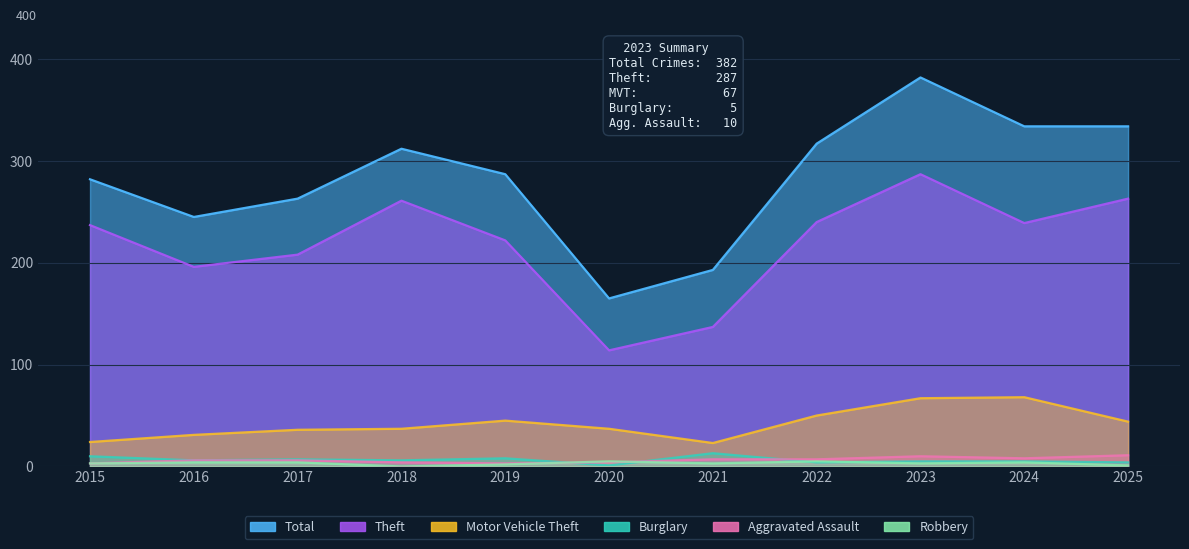

How many series are shown in this chart?

6